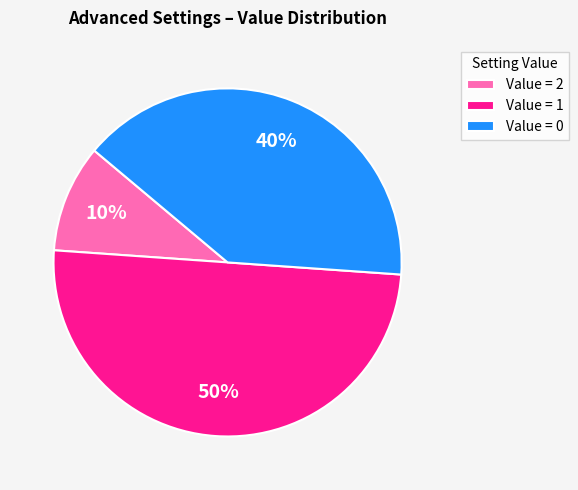

To the nearest percent, what is the average slice percentage?

33%